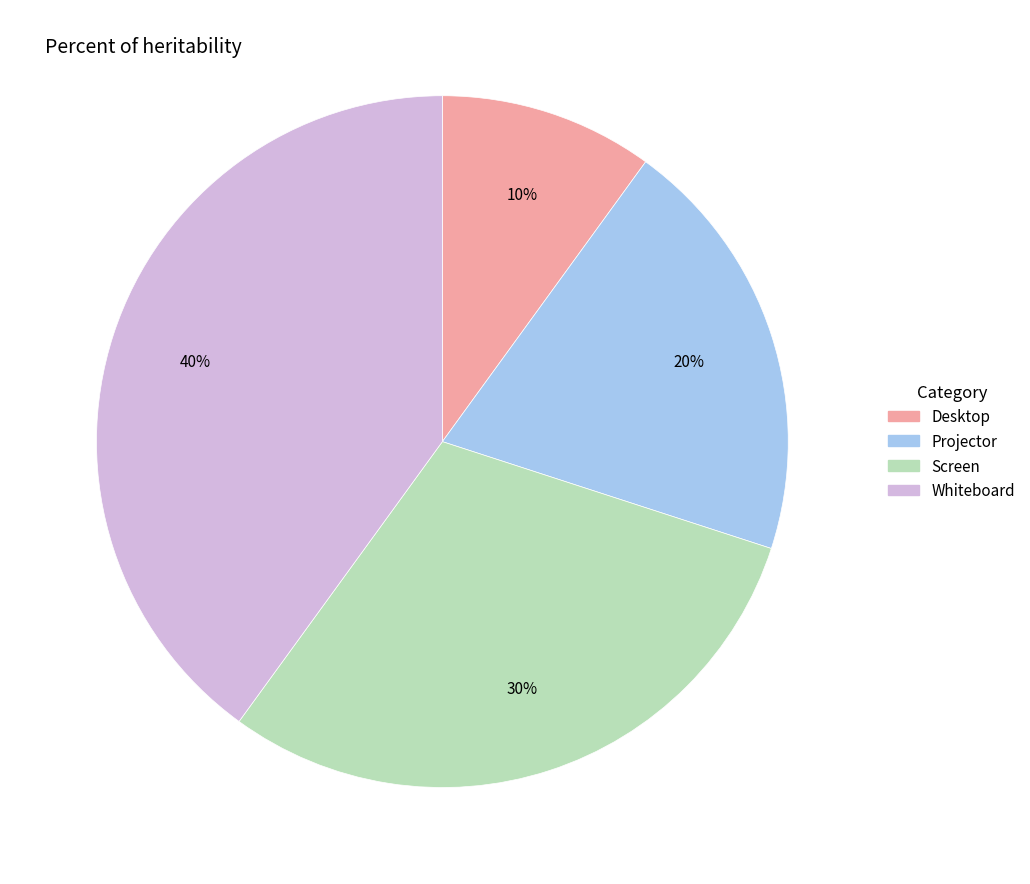

True or false: Whiteboard accounts for 49% of the total.

False